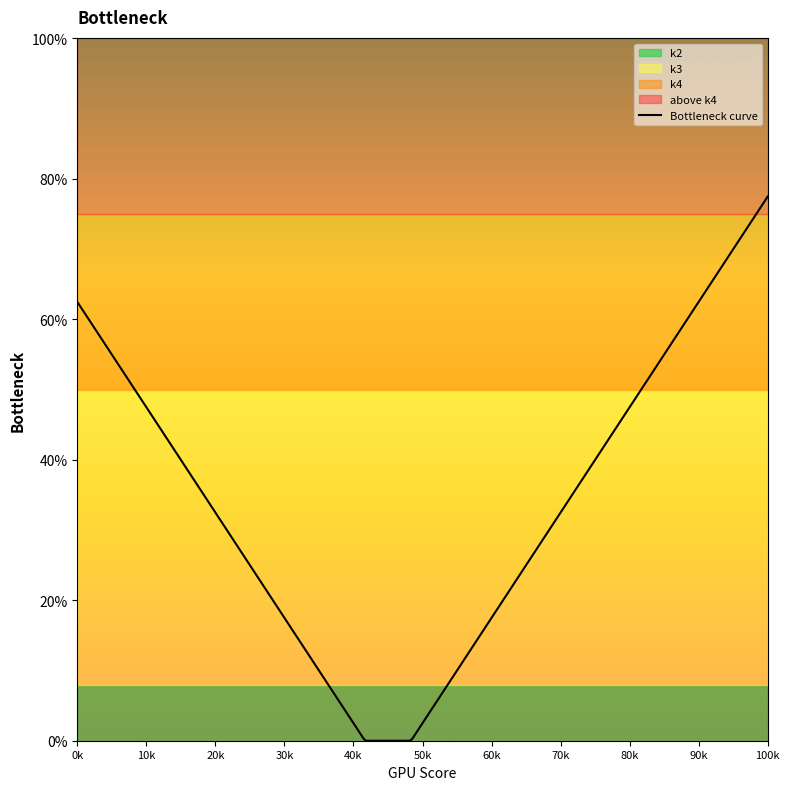

Is it true that k4 equals 75 at t17?

True